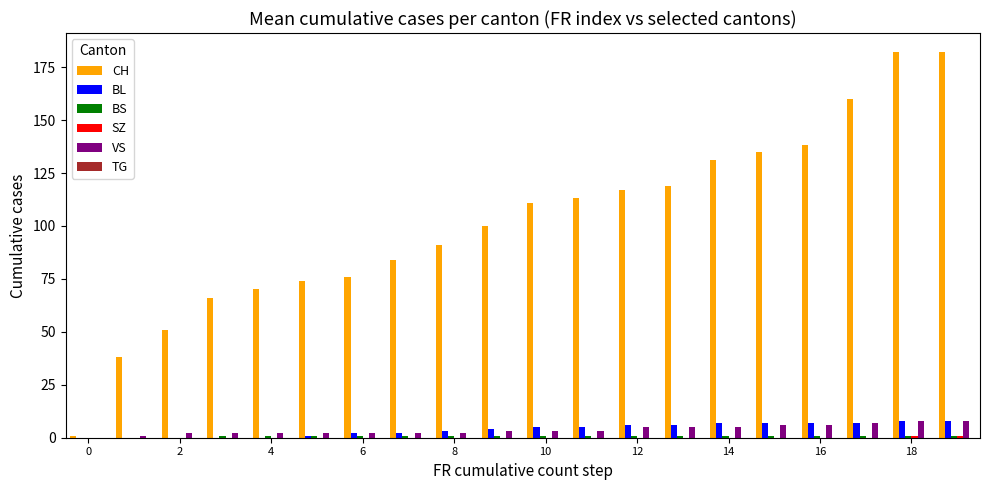

What is the maximum value shown in the chart?

182